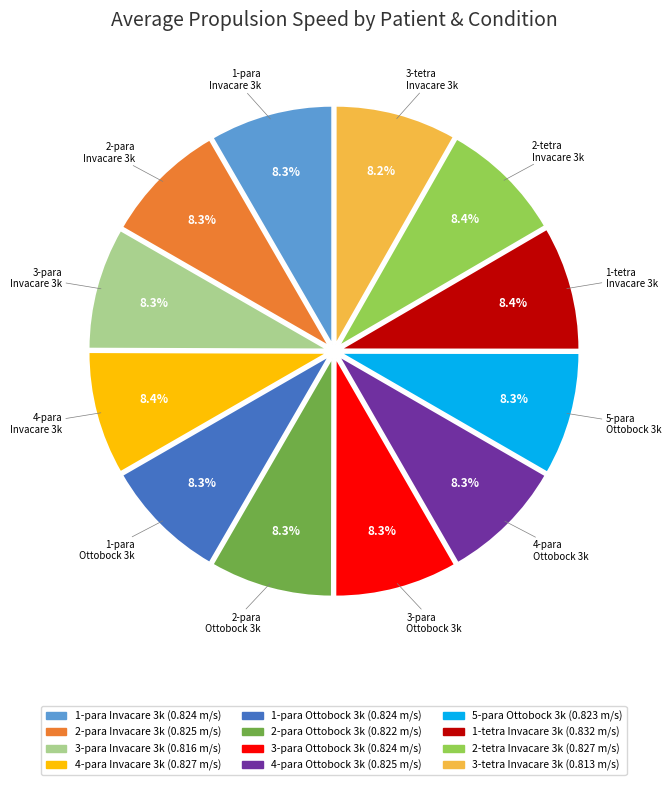

Is there a majority slice in this chart?

No